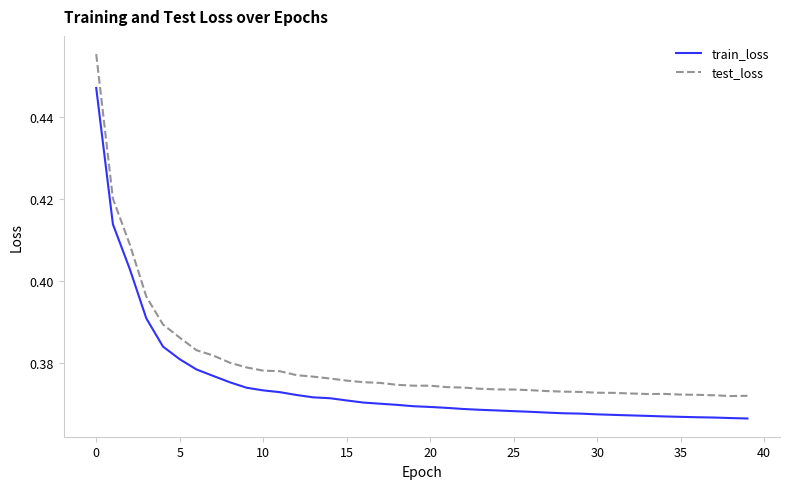

Count the test_loss values in the range 0 to 1.

40